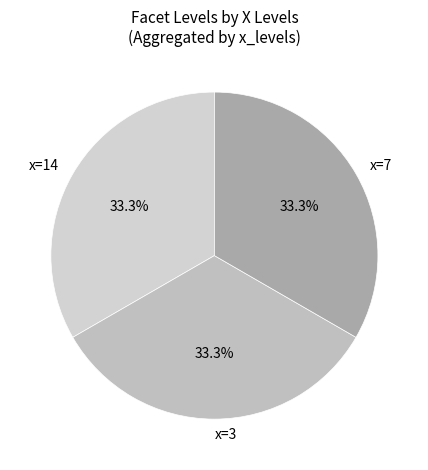

What percentage do x=3 and x=14 together represent?

66.7%